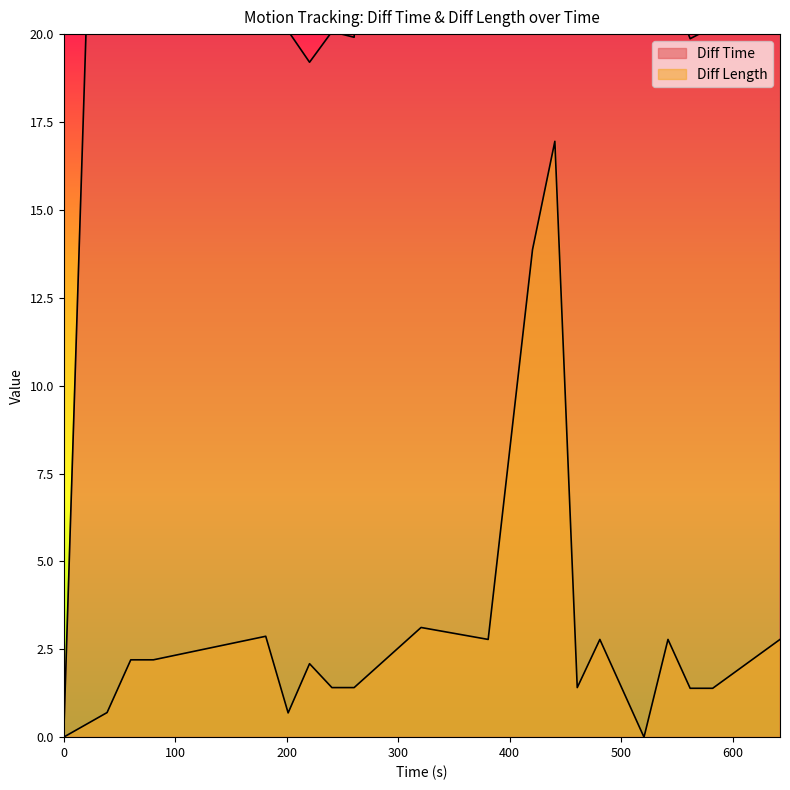

Rank the series by their average value, from highest to lowest.

Diff Time, Diff Length